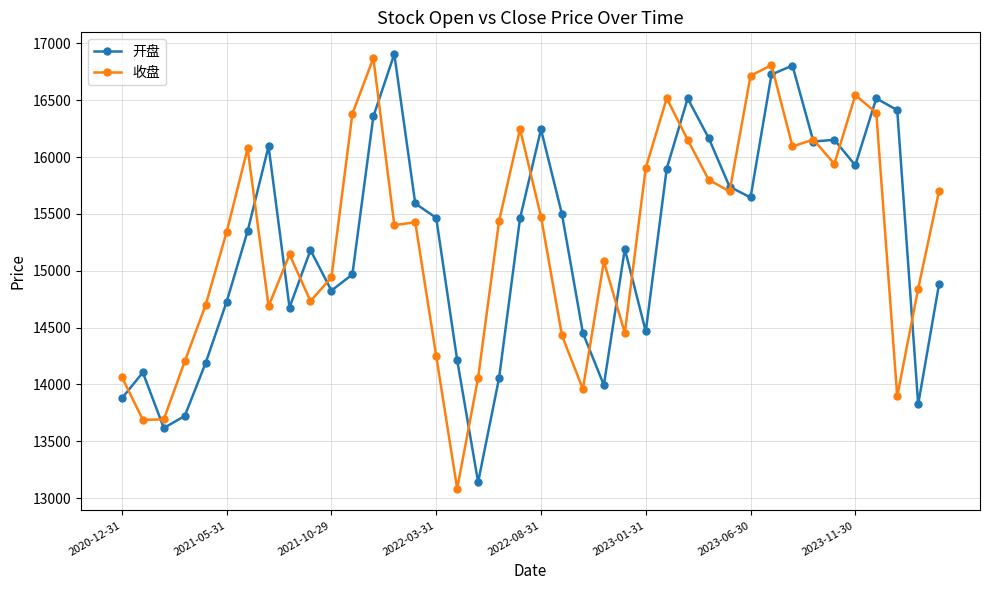

What is the value of the 收盘 point at the 15th from the left?

15426.2